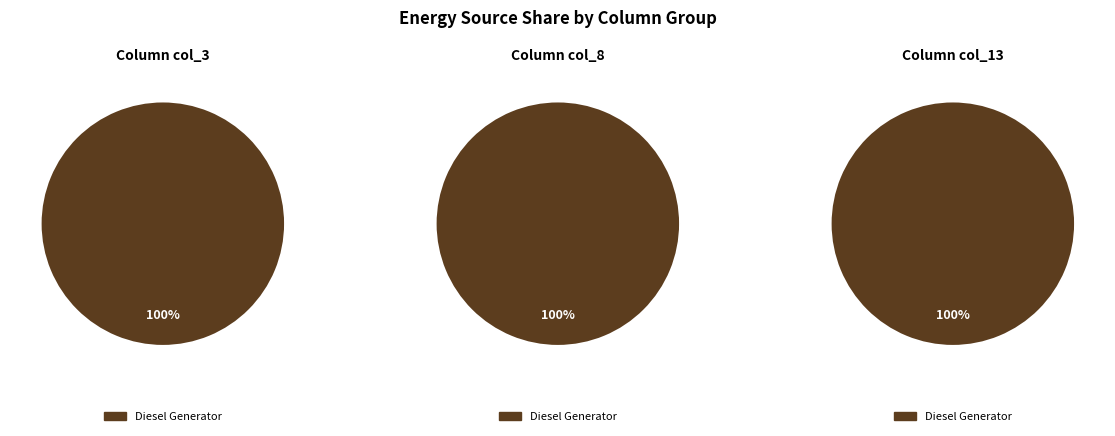

Does any single category account for the majority?

Yes